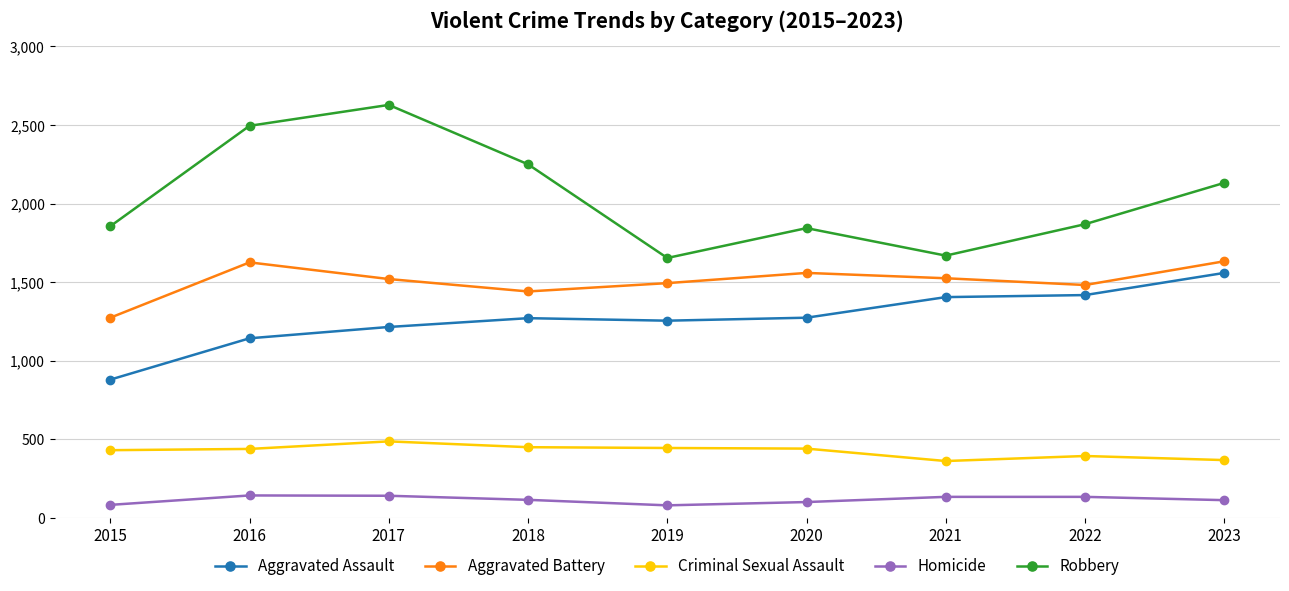

Is this an area chart (filled region under the line)?

No